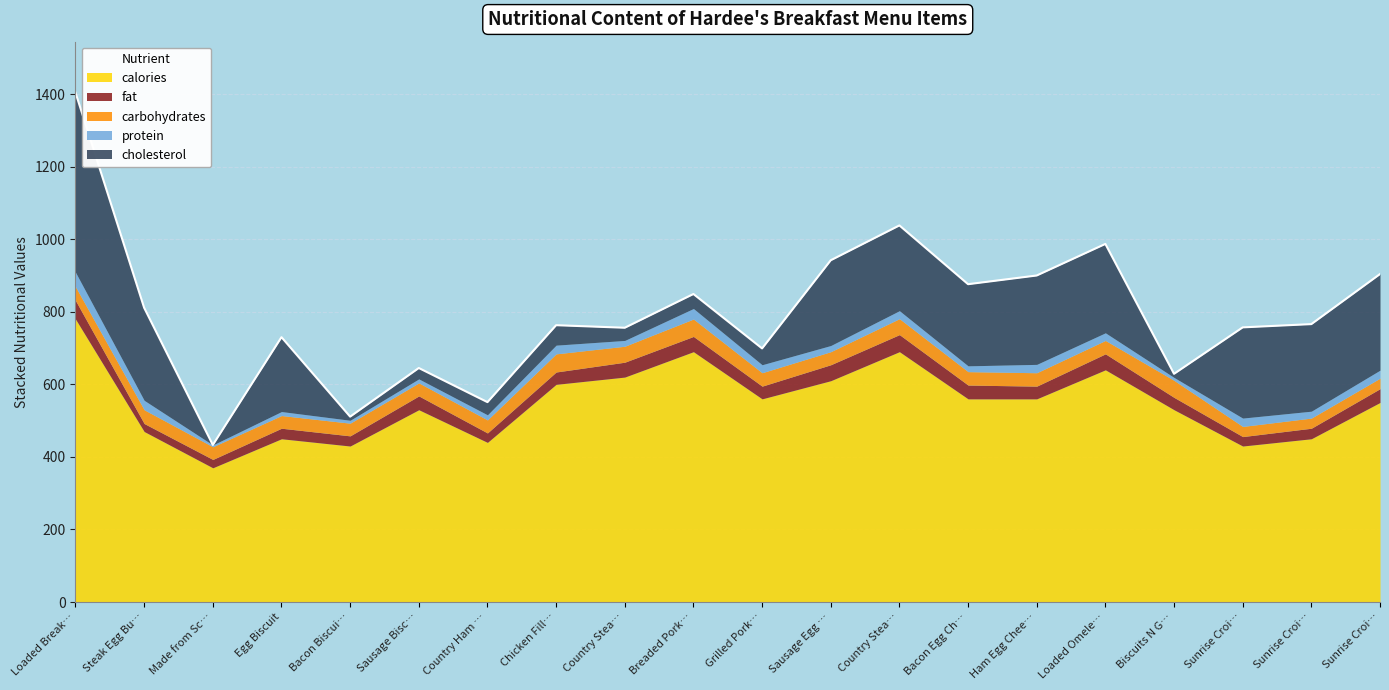

At which category is the sum across all series the highest?

Loaded Break…